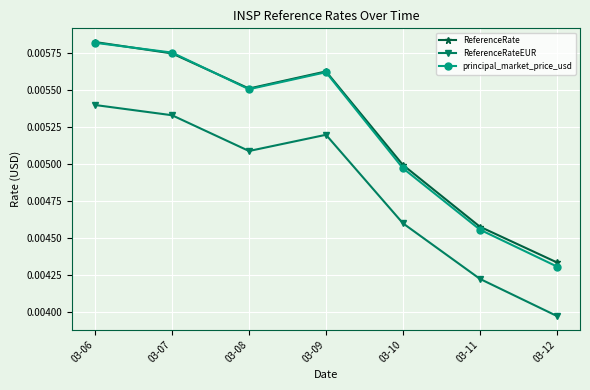

Which series has the largest range (max minus min)?

principal_market_price_usd